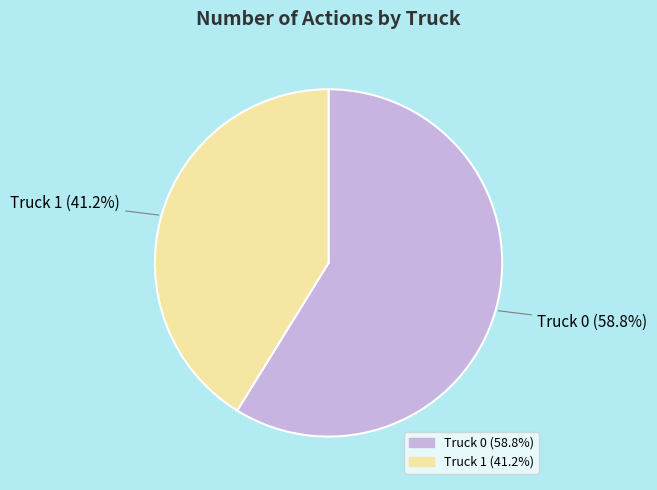

Between Truck 1 and Truck 0, which is larger?

Truck 0